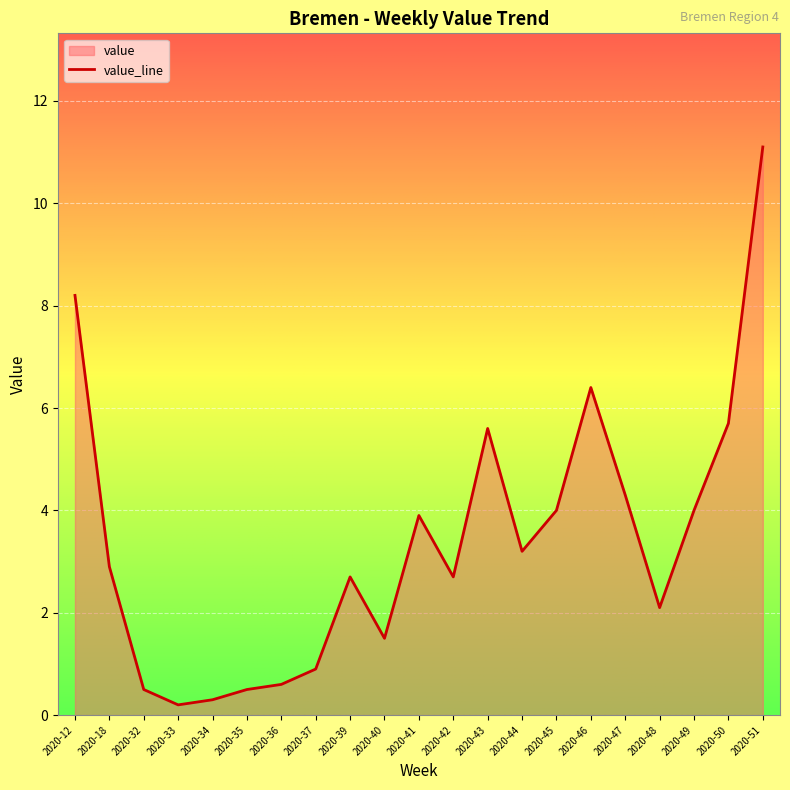

What is the minimum value shown in the chart?

0.2